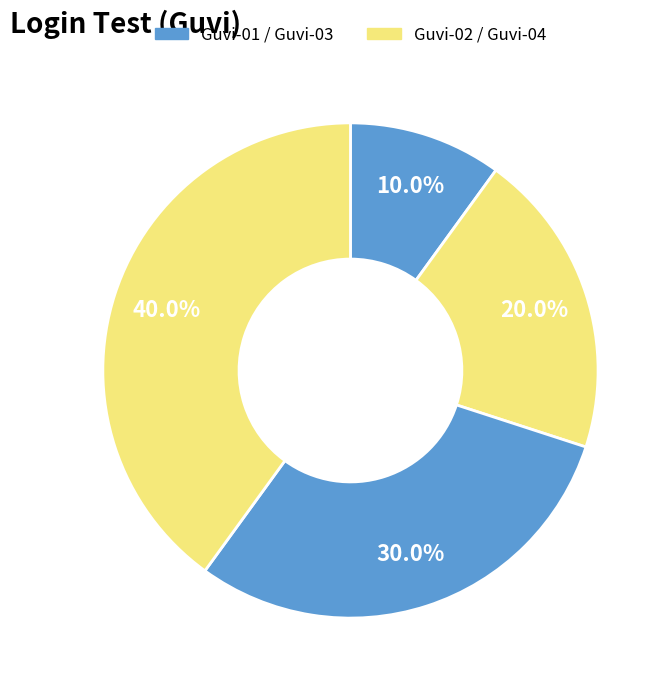

Does any single category account for the majority?

No